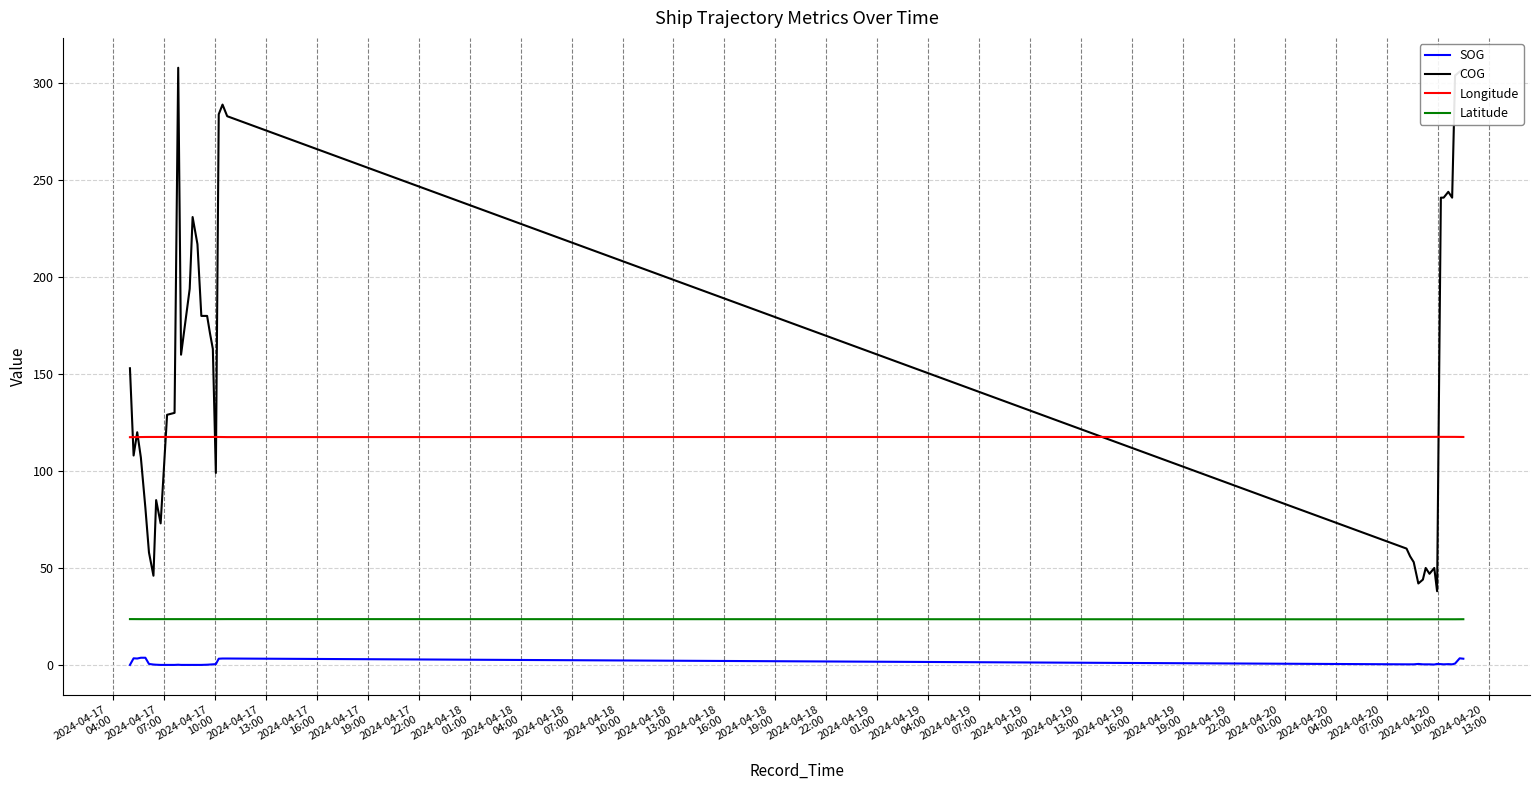

True or false: COG and Latitude intersect in this chart.

False